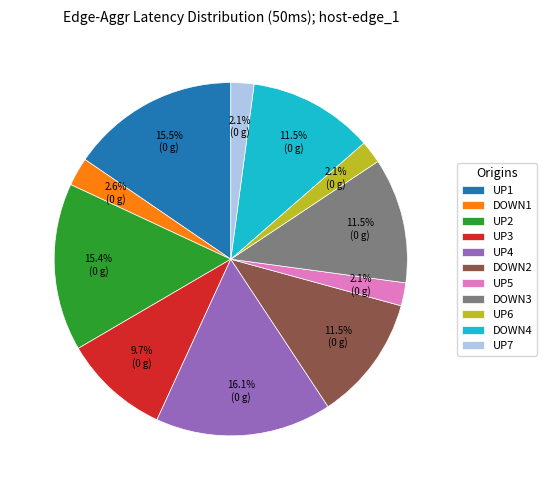

Which slice is the largest?

UP4